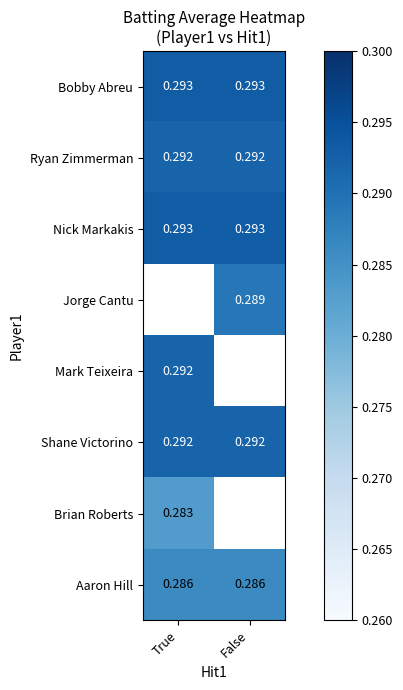

Which has a higher value, True or False?

True